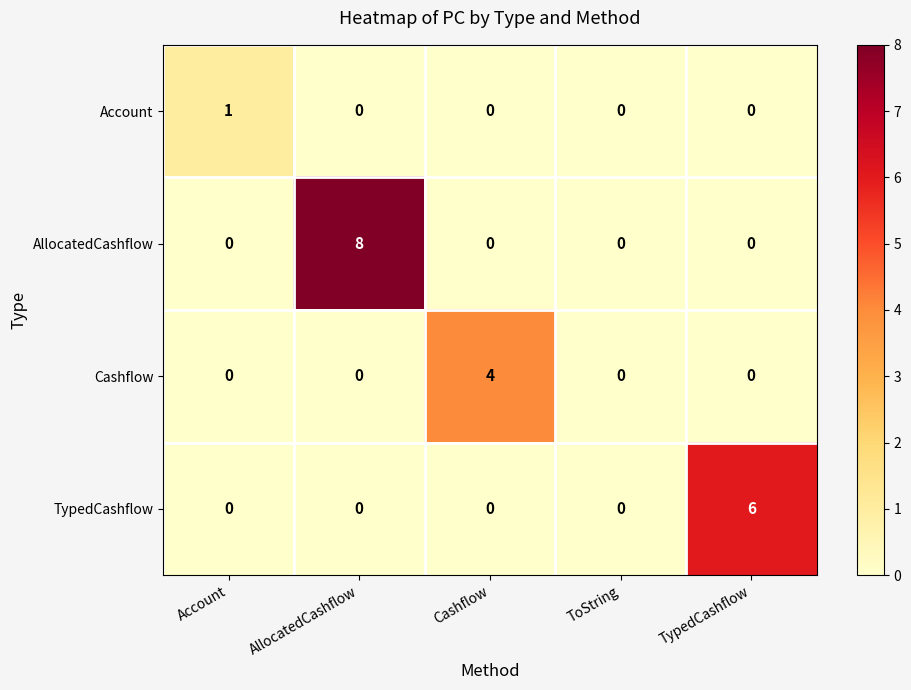

Reading left to right, list all the values displayed in this chart.

Account: Account=1	AllocatedCashflow=0	Cashflow=0	ToString=0	TypedCashflow=0
AllocatedCashflow: Account=0	AllocatedCashflow=8	Cashflow=0	ToString=0	TypedCashflow=0
Cashflow: Account=0	AllocatedCashflow=0	Cashflow=4	ToString=0	TypedCashflow=0
TypedCashflow: Account=0	AllocatedCashflow=0	Cashflow=0	ToString=0	TypedCashflow=6